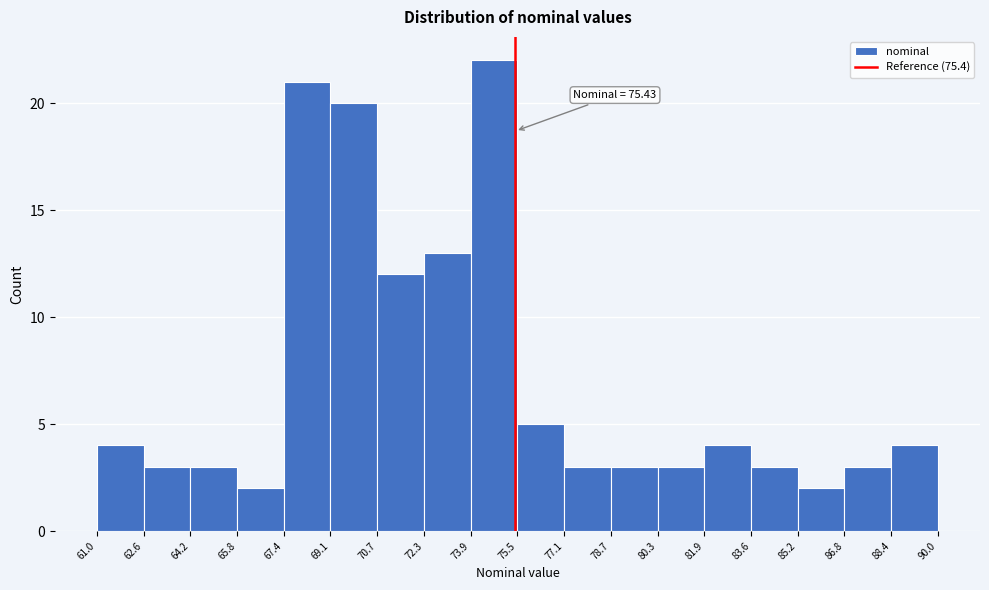

Which range on the x-axis has the tallest bar?

73.9 to 75.5